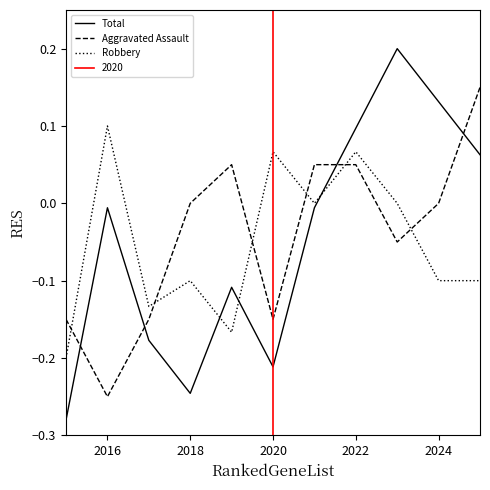

How many intersections are there between Aggravated Assault and Total?

4